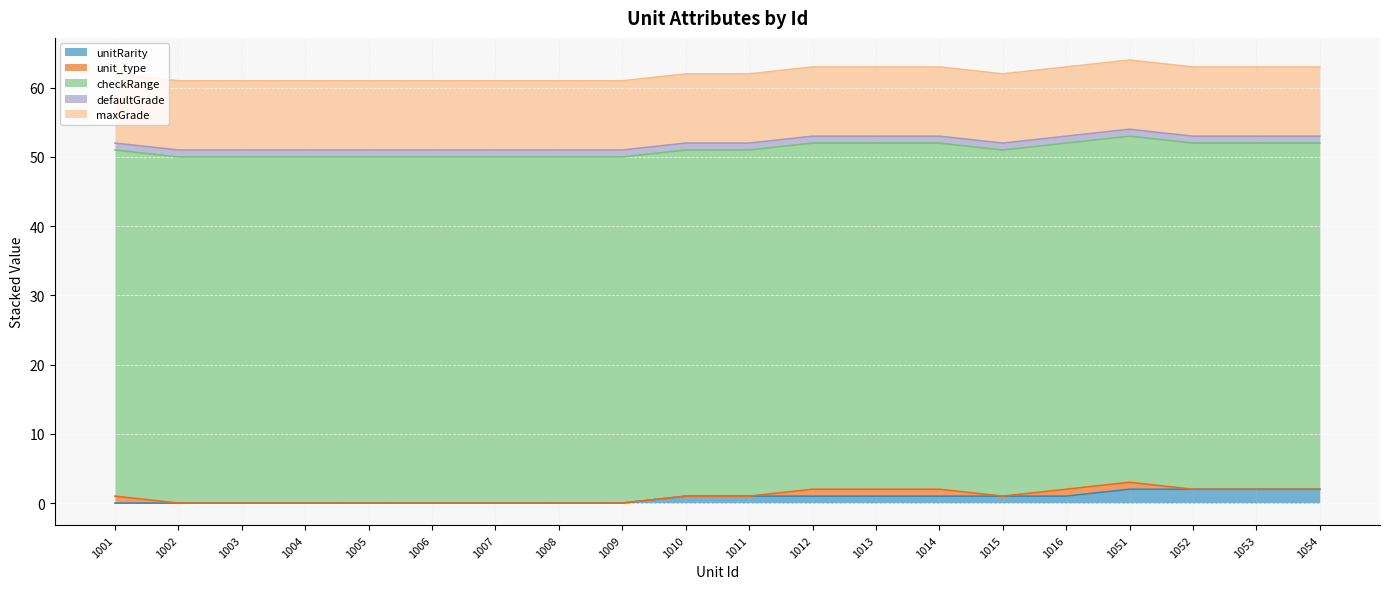

How many values in the unit_type series exceed 0?

6